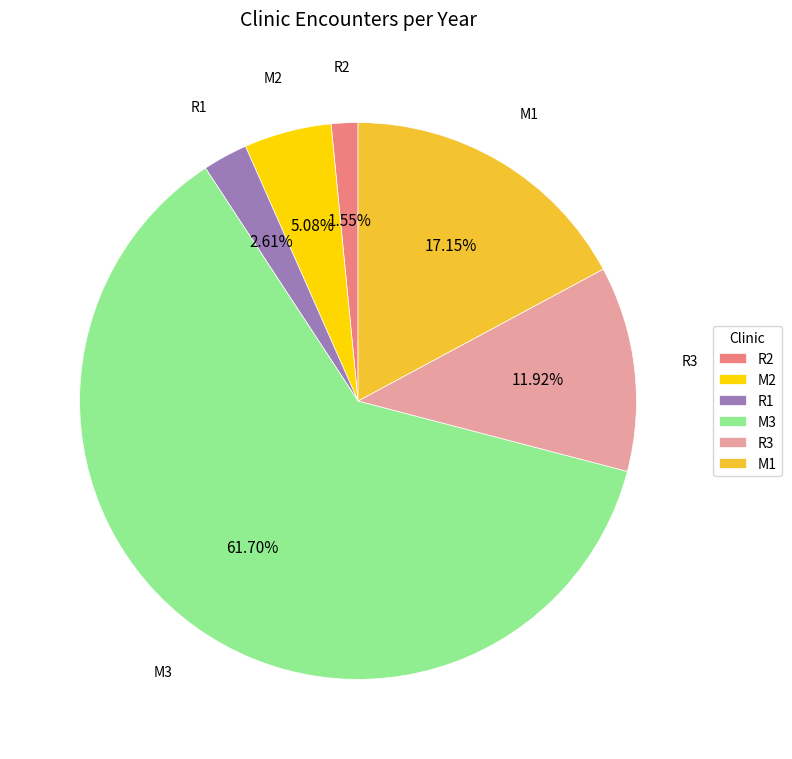

Between M2 and M1, which is larger?

M1